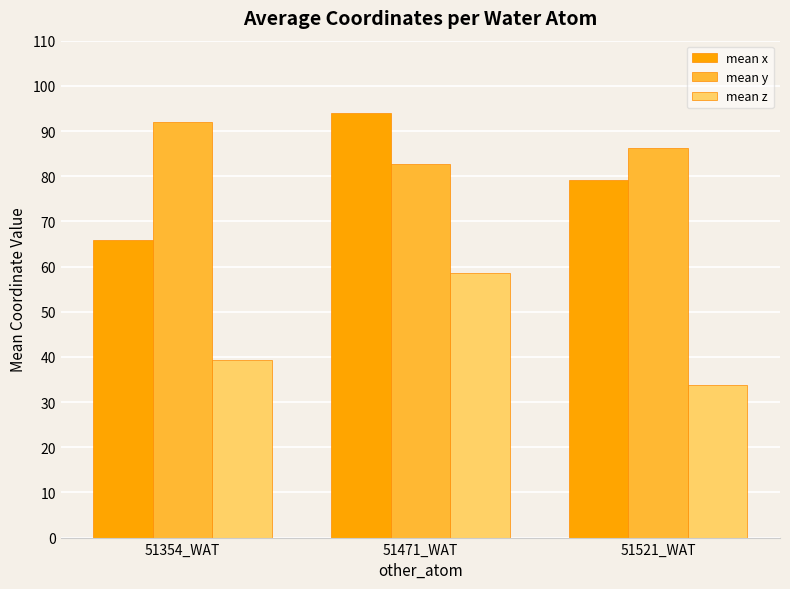

At which category does the chart reach its minimum across all series?

51521_WAT